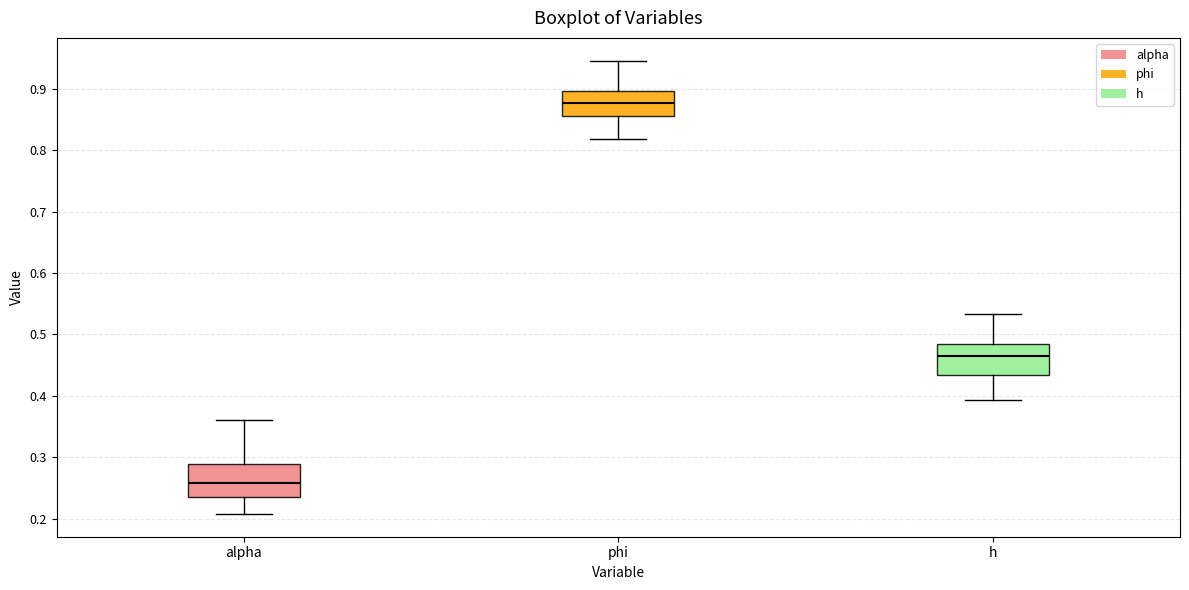

Reading left to right, transcribe this box plot: for each box, give where its median line is, the range the box spans, and where its two whiskers end, as read against the y-axis. The values are not printed on the chart, so give them approximately, as read against the axis.

alpha: median 0.26, box 0.24 to 0.29, whiskers 0.21 to 0.36
phi: median 0.88, box 0.86 to 0.90, whiskers 0.82 to 0.95
h: median 0.46, box 0.43 to 0.48, whiskers 0.39 to 0.53